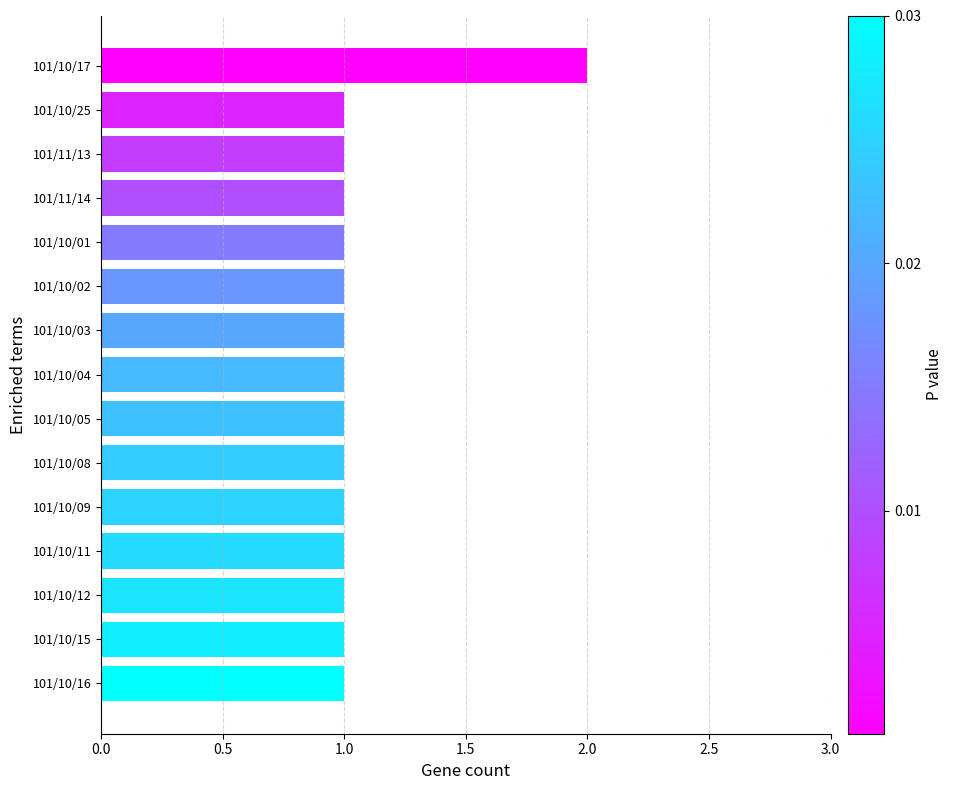

What is the average value?

1